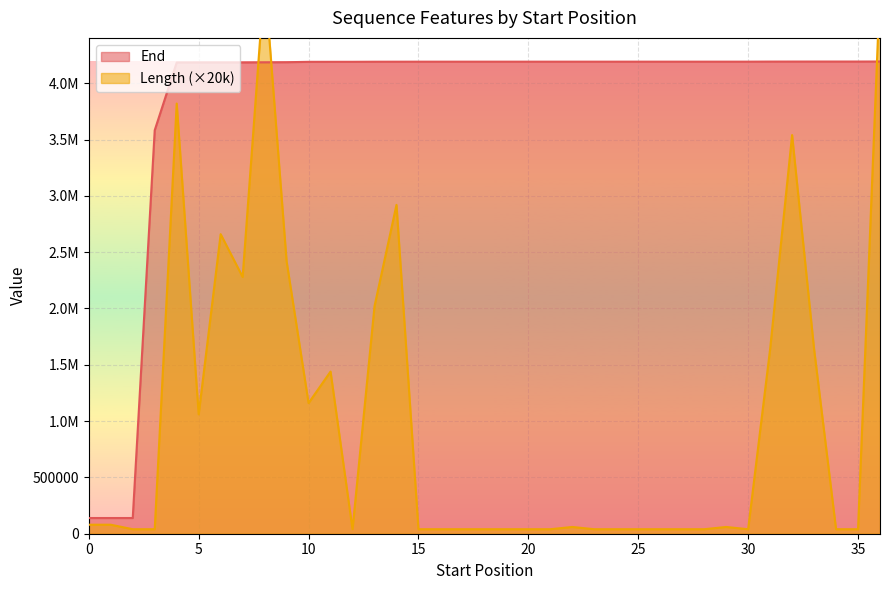

What is the label of the 7th point from the right?

30